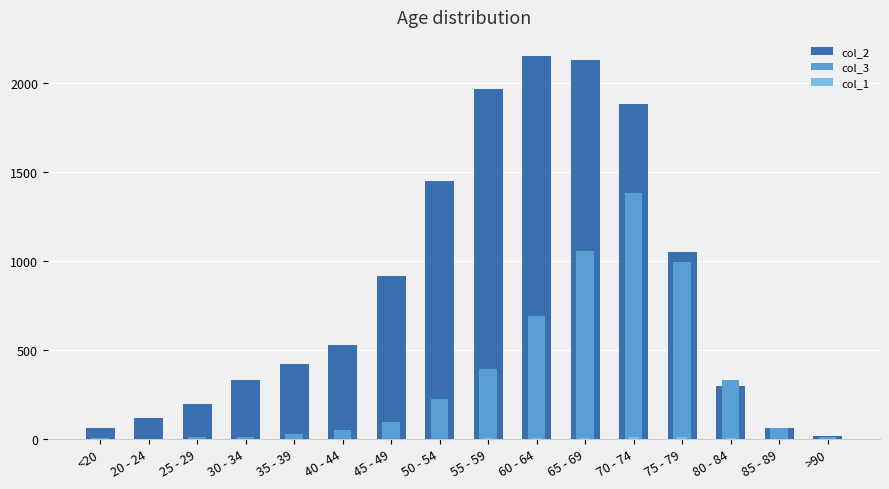

Count the number of categories in the chart.

16